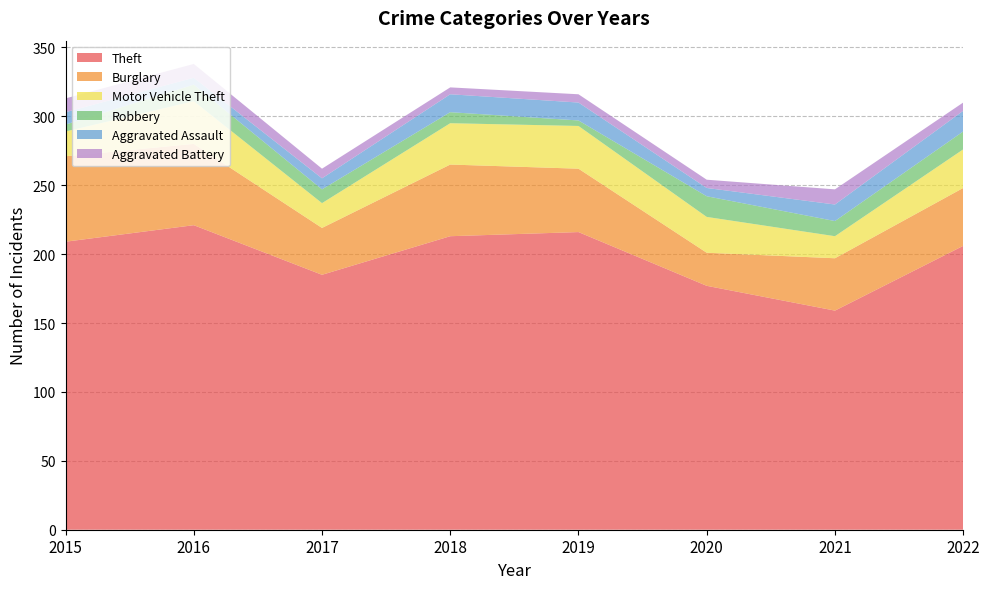

Reading right to left, transcribe all the data shown in this chart.

Theft: 2022=206	2021=159	2020=177	2019=216	2018=213	2017=185	2016=221	2015=209
Burglary: 2022=42	2021=38	2020=24	2019=46	2018=52	2017=34	2016=59	2015=62
Motor Vehicle Theft: 2022=28	2021=16	2020=26	2019=31	2018=30	2017=18	2016=31	2015=18
Robbery: 2022=13	2021=11	2020=15	2019=4	2018=8	2017=10	2016=12	2015=5
Aggravated Assault: 2022=15	2021=12	2020=6	2019=13	2018=13	2017=8	2016=5	2015=9
Aggravated Battery: 2022=6	2021=11	2020=6	2019=6	2018=5	2017=7	2016=10	2015=10